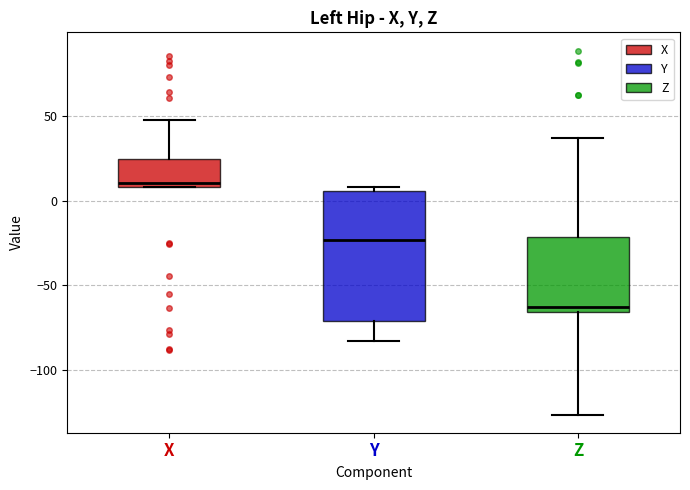

Which box's median line is the lowest?

Z